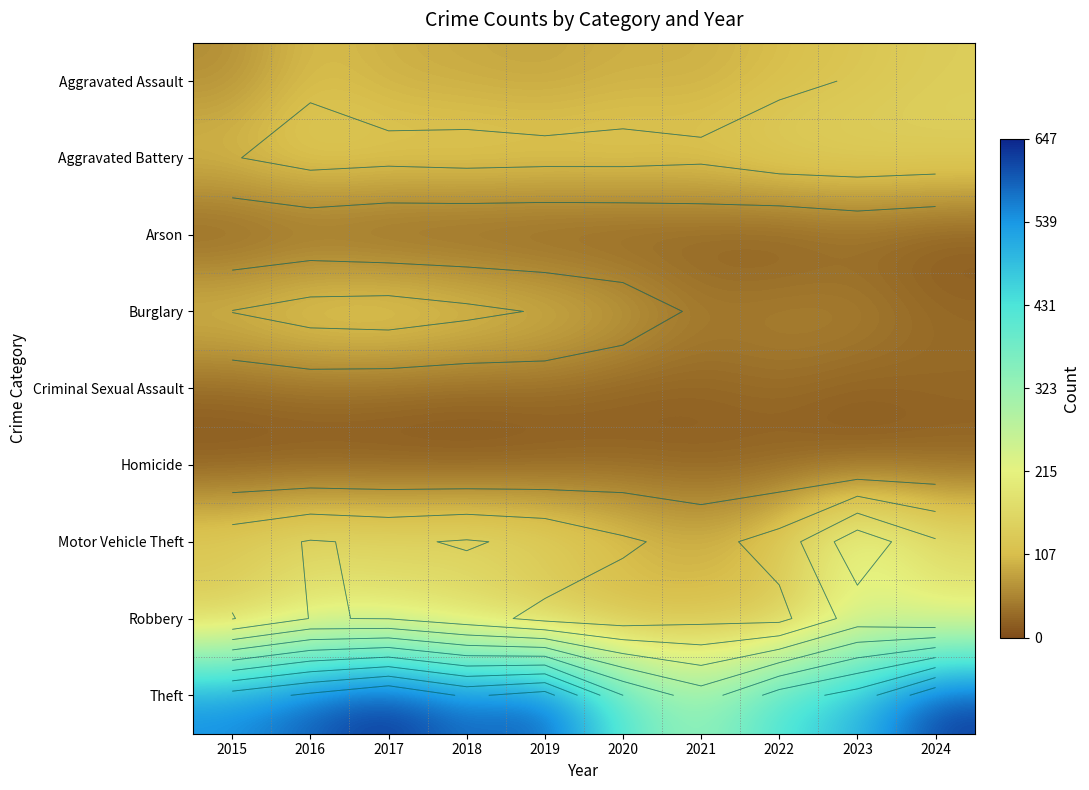

Rank the series by their maximum value, from lowest to highest.

Arson, Homicide, Criminal Sexual Assault, Aggravated Assault, Burglary, Aggravated Battery, Robbery, Motor Vehicle Theft, Theft